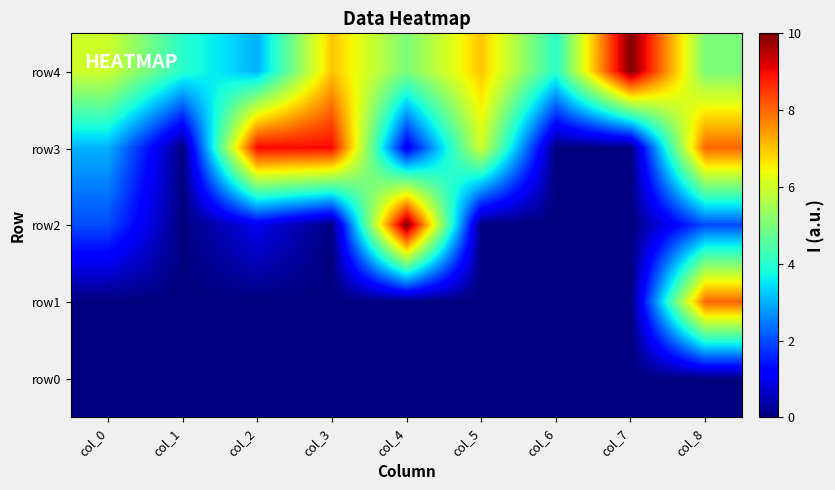

Between col_4 and col_8, which is larger?

col_4